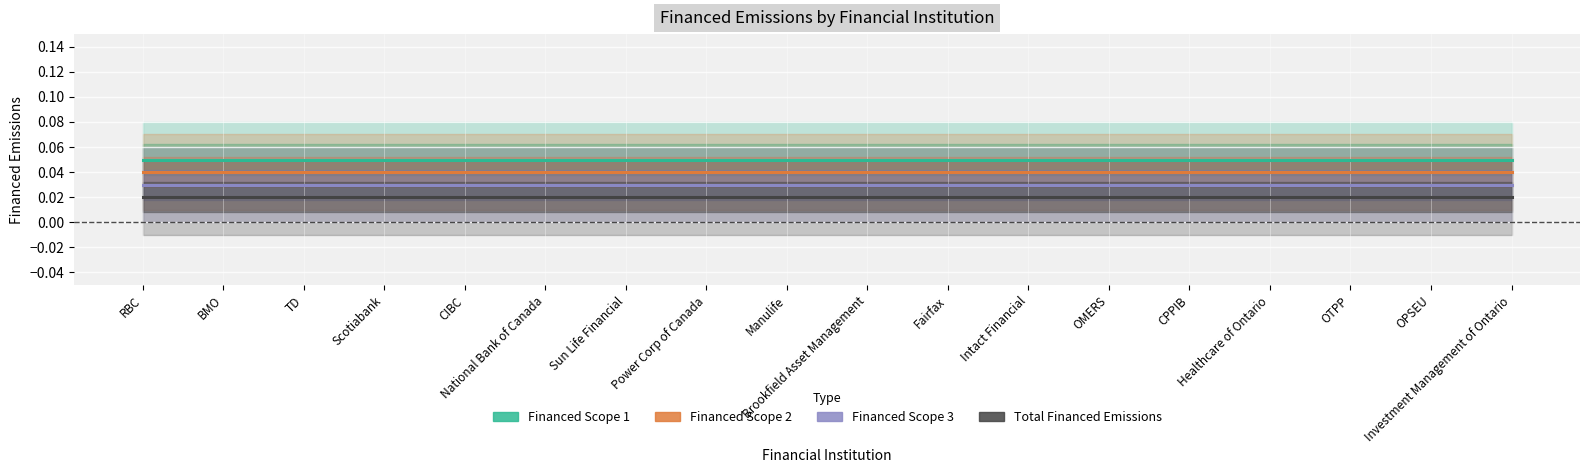

Reading left to right, what are all the values shown in this chart?

Financed Scope 1: 0.1	0.1	0.1	0.1	0.1	0.1	0.1	0.1	0.1	0.1	0.1	0.1	0.1	0.1	0.1	0.1	0.1	0.1
Financed Scope 2: 0.0	0.0	0.0	0.0	0.0	0.0	0.0	0.0	0.0	0.0	0.0	0.0	0.0	0.0	0.0	0.0	0.0	0.0
Financed Scope 3: 0.0	0.0	0.0	0.0	0.0	0.0	0.0	0.0	0.0	0.0	0.0	0.0	0.0	0.0	0.0	0.0	0.0	0.0
Total Financed Emissions: 0.0	0.0	0.0	0.0	0.0	0.0	0.0	0.0	0.0	0.0	0.0	0.0	0.0	0.0	0.0	0.0	0.0	0.0